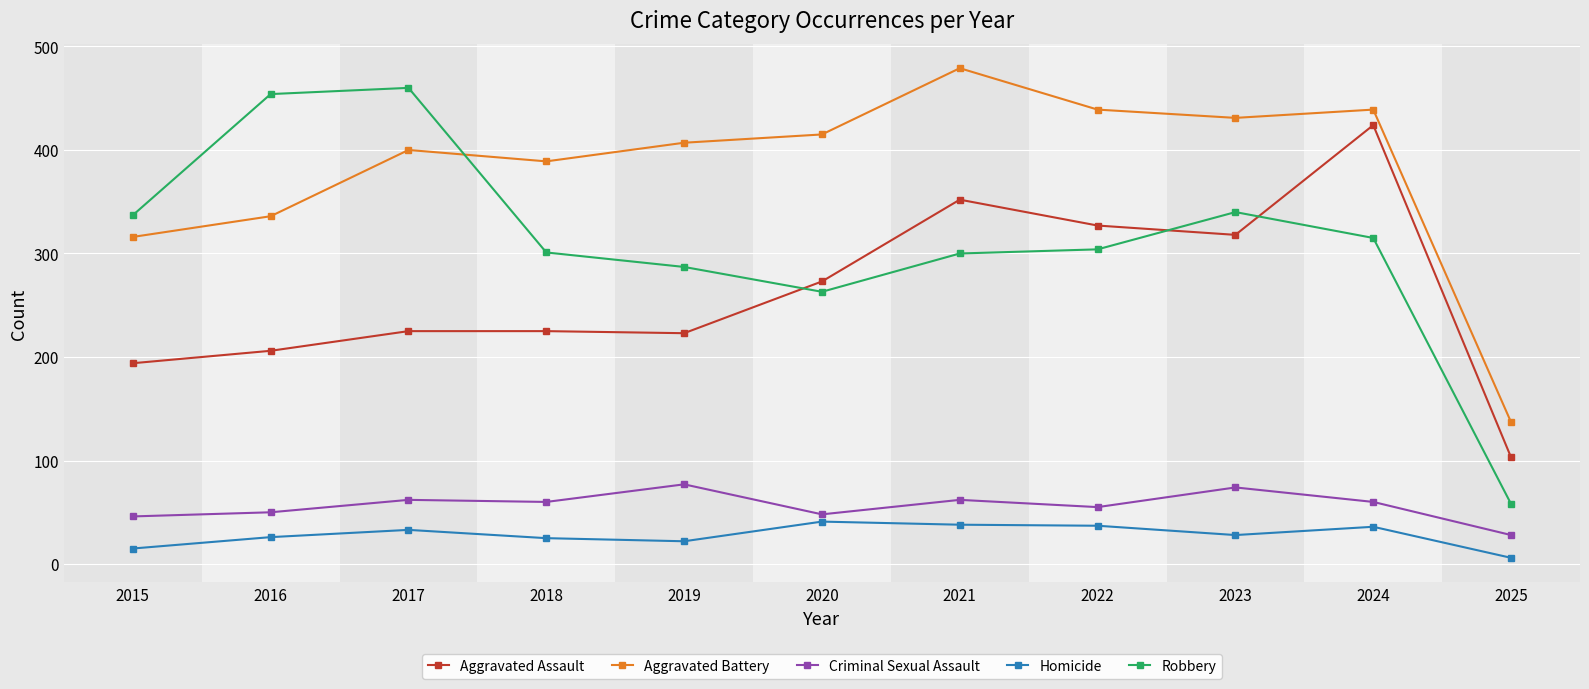

True or false: Criminal Sexual Assault has more than 0 interior local peaks.

True